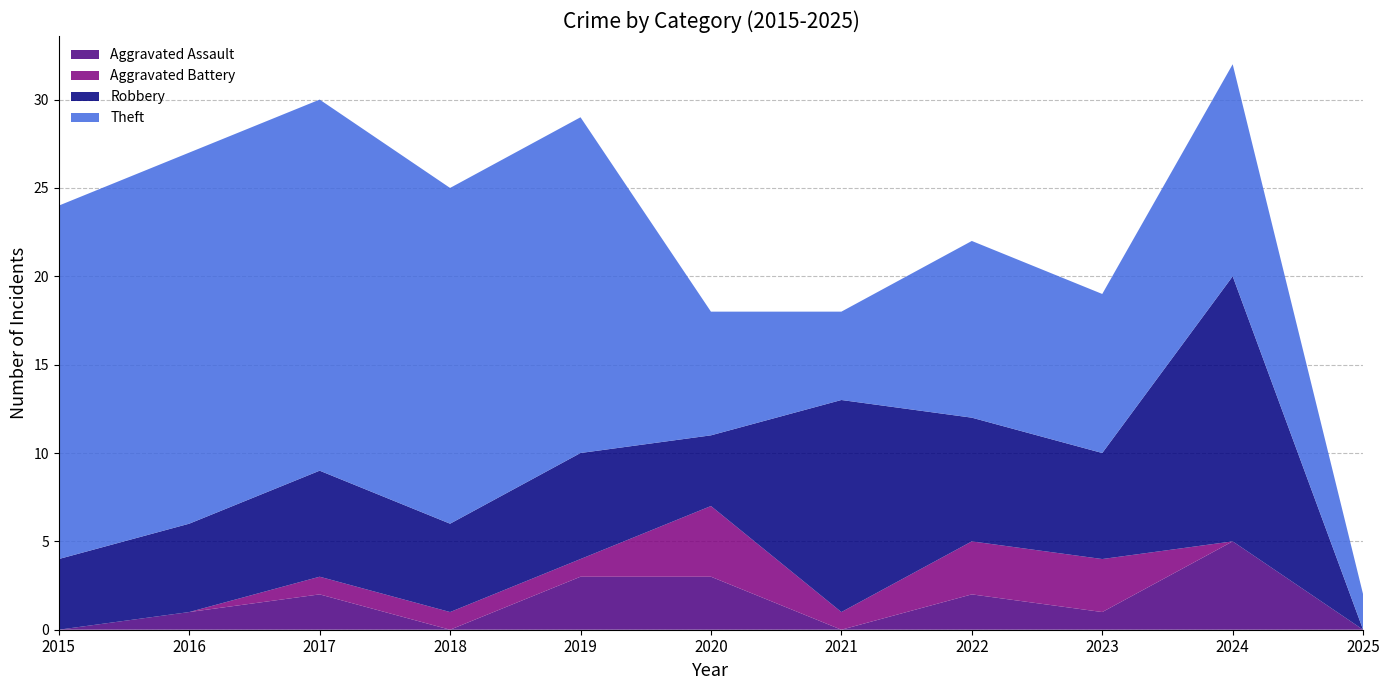

Reading left to right, transcribe all the data shown in this chart.

Aggravated Assault: 2015=0	2016=1	2017=2	2018=0	2019=3	2020=3	2021=0	2022=2	2023=1	2024=5	2025=0
Aggravated Battery: 2015=0	2016=0	2017=1	2018=1	2019=1	2020=4	2021=1	2022=3	2023=3	2024=0	2025=0
Robbery: 2015=4	2016=5	2017=6	2018=5	2019=6	2020=4	2021=12	2022=7	2023=6	2024=15	2025=0
Theft: 2015=20	2016=21	2017=21	2018=19	2019=19	2020=7	2021=5	2022=10	2023=9	2024=12	2025=2